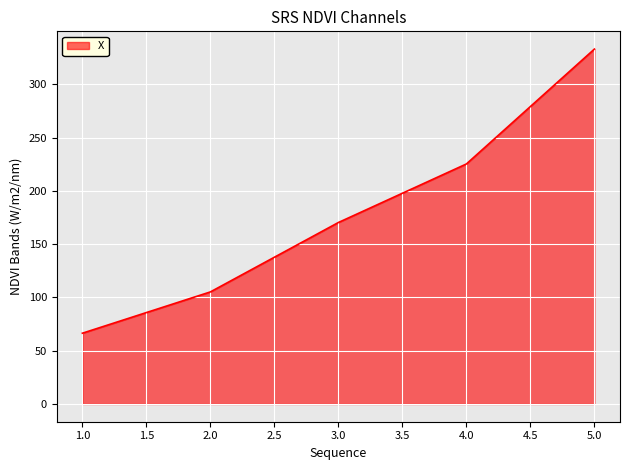

The value at 5.0 is 567.2. True or false?

False